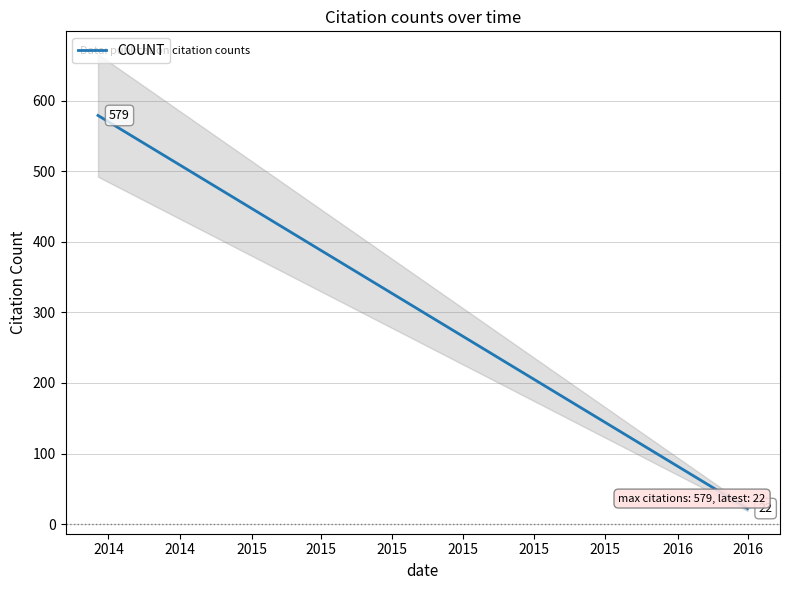

Which category has the lowest value in the COUNT series?

2016